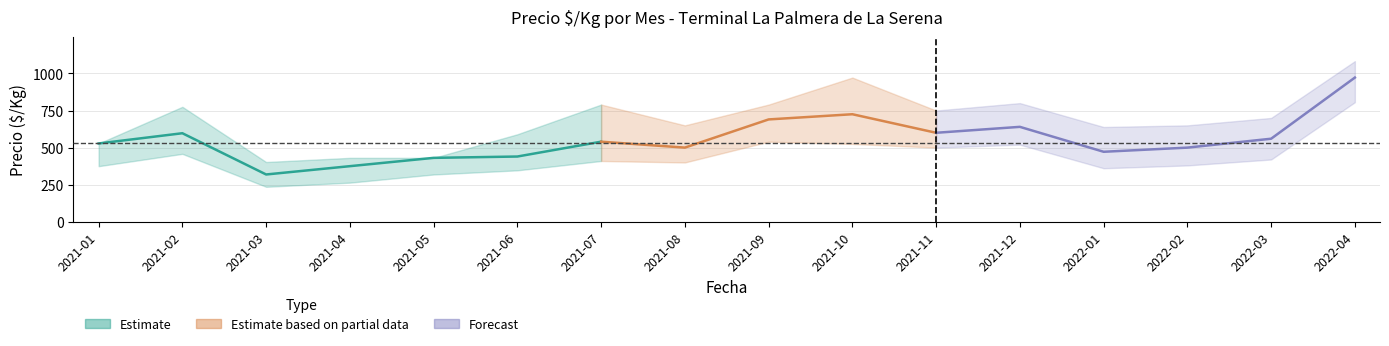

True or false: Precio maximo has more than 0 interior local peaks.

True